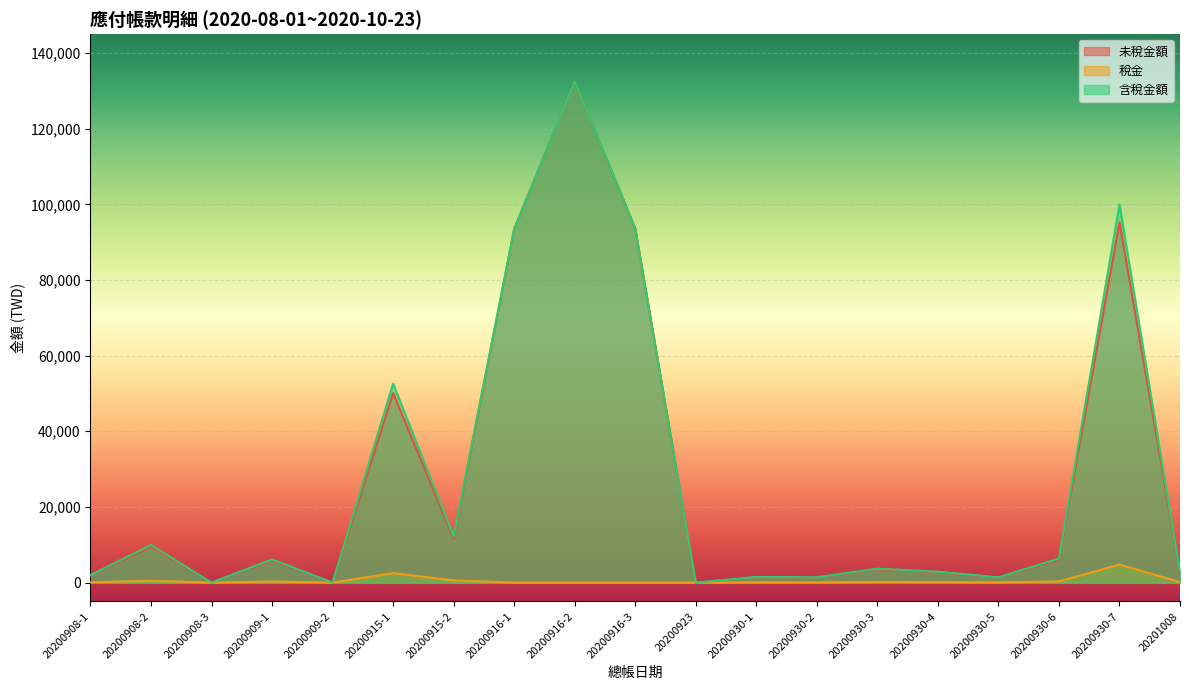

Does the chart display data point markers on the line(s)?

No